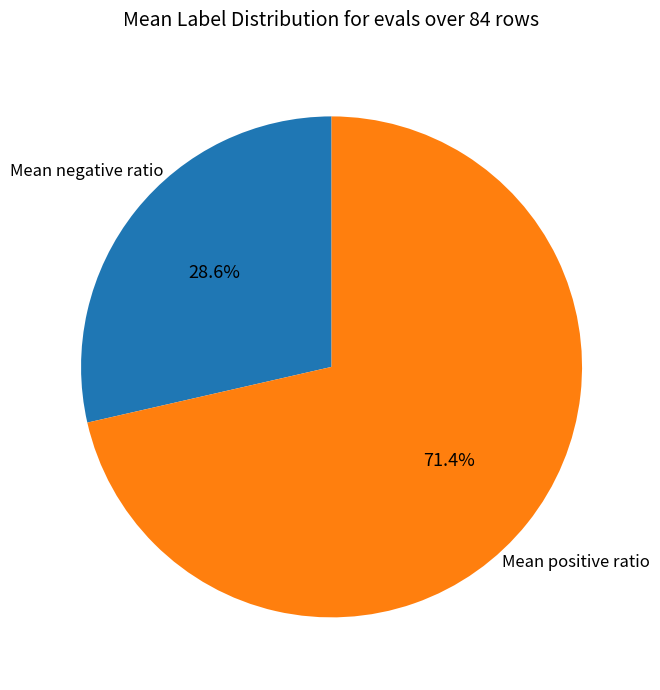

Is there a majority slice in this chart?

Yes